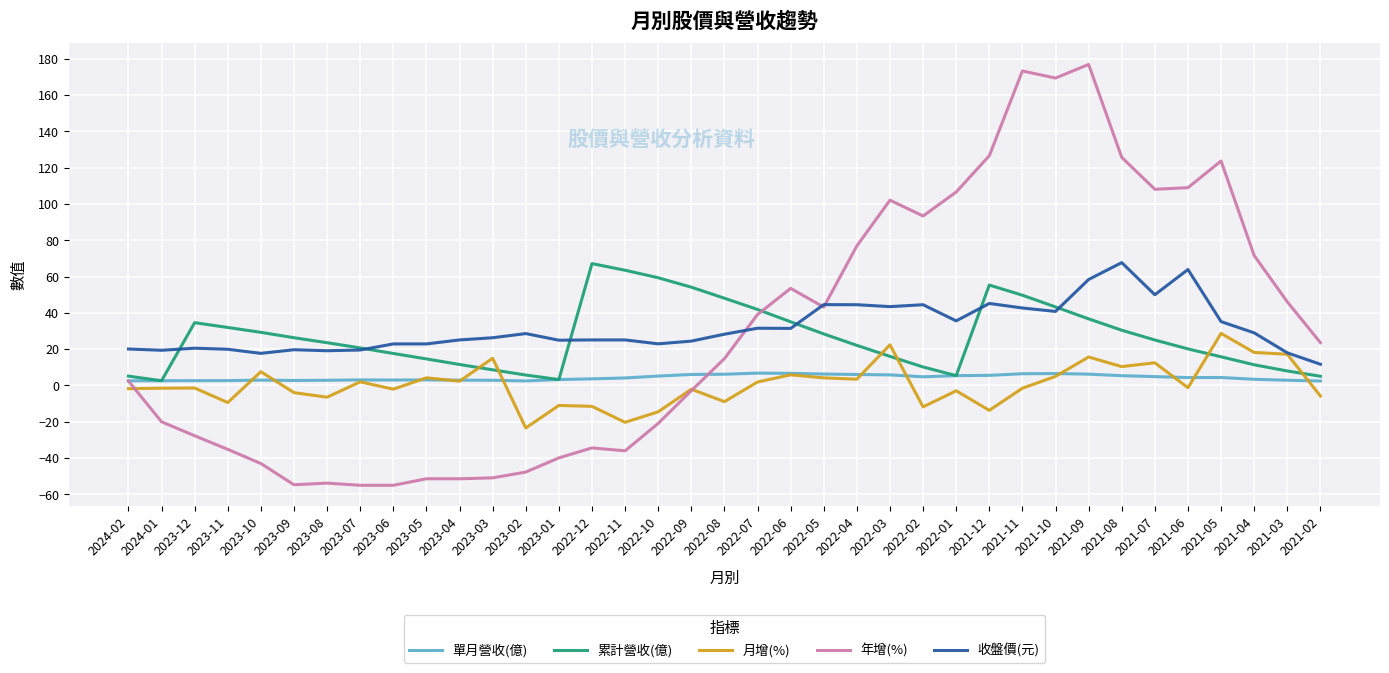

What is the greatest value displayed?

176.9